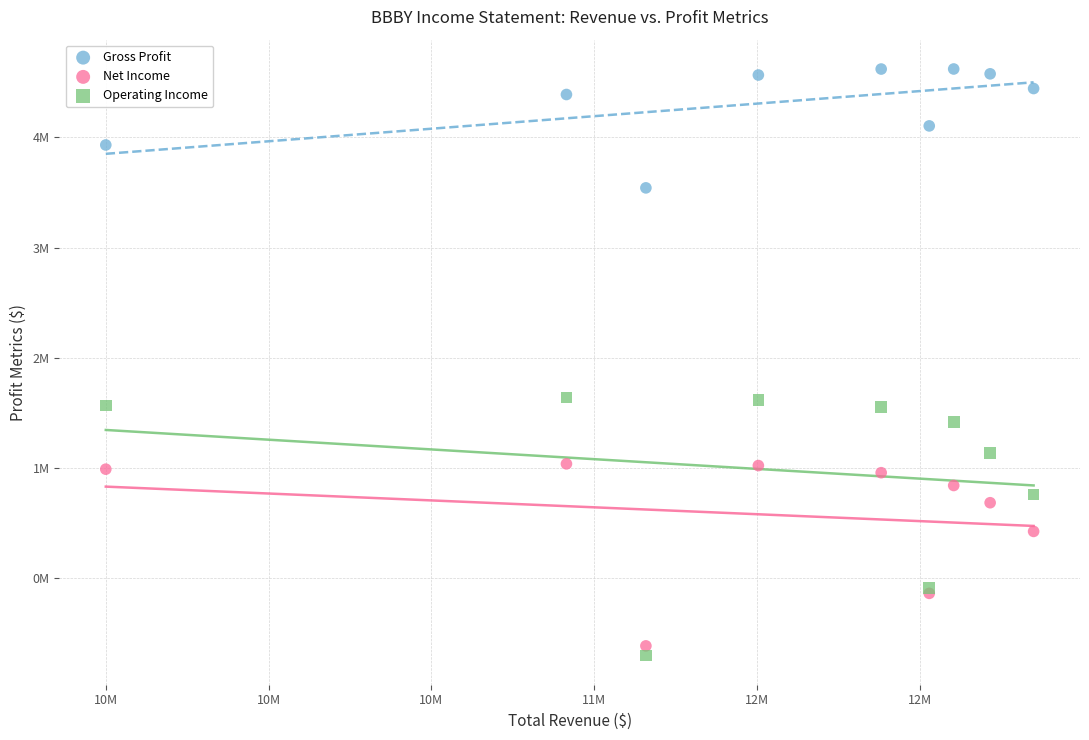

What are all the series names shown in the legend?

Gross Profit, Net Income, Operating Income